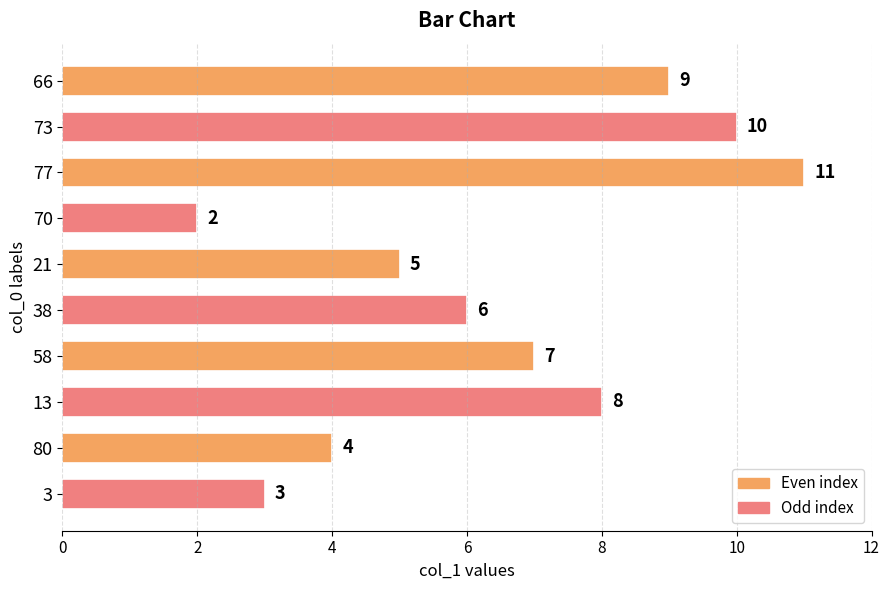

What is the difference between the maximum and minimum values?

9